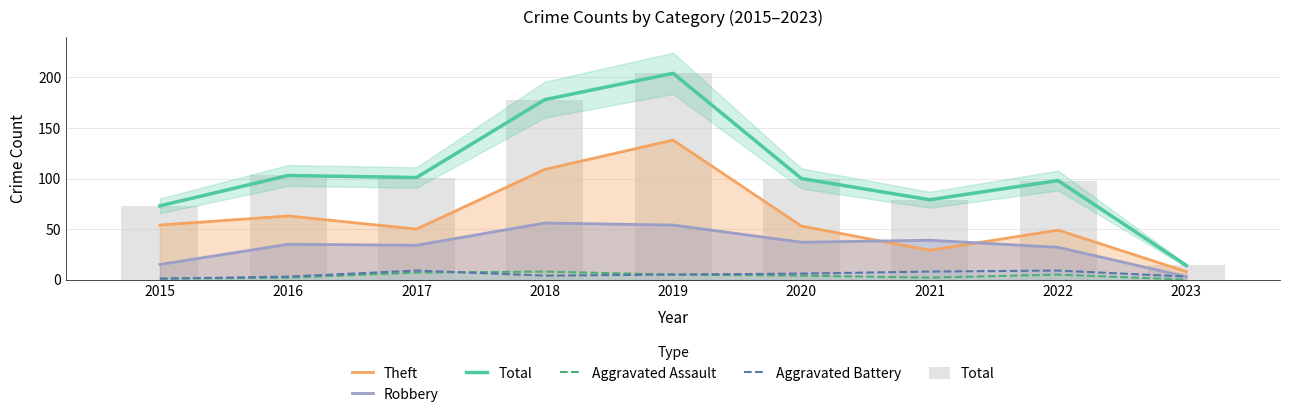

Rank the series at 2023 from lowest to highest value.

Aggravated Assault, Robbery, Aggravated Battery, Theft, Total